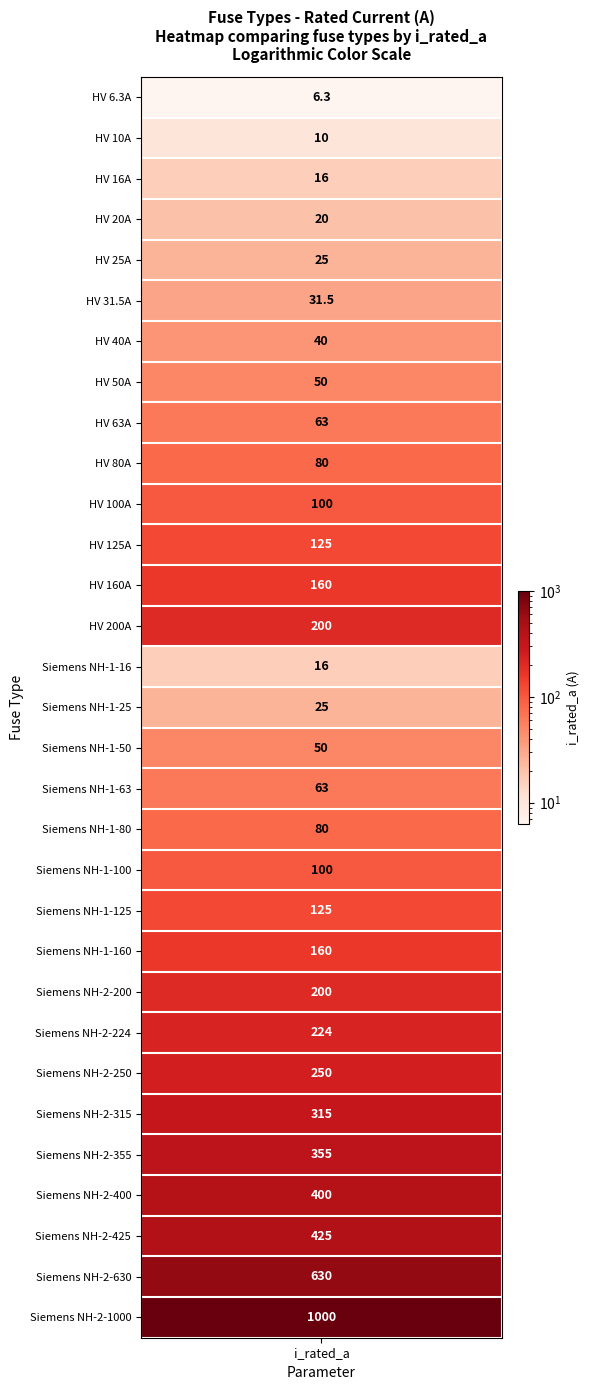

What value does the data have at 9?

80.0